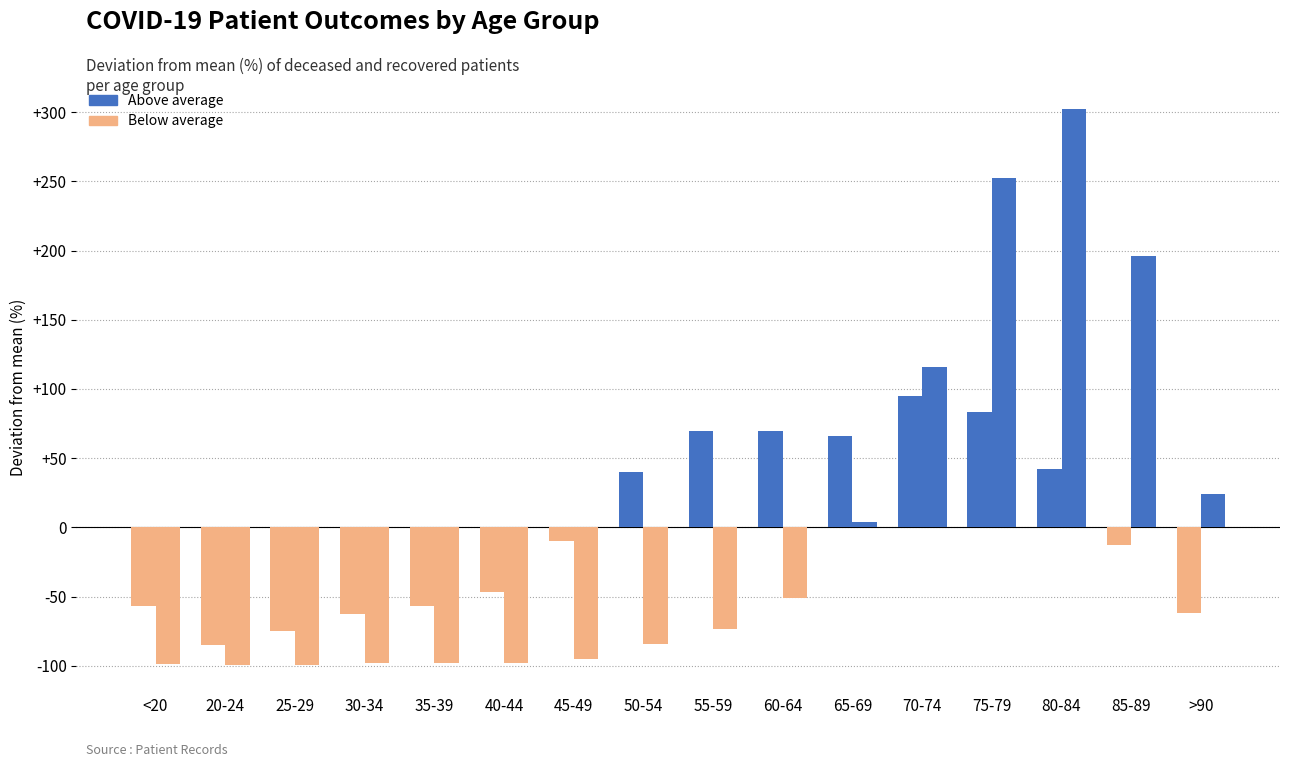

How many bars are there in each group?

2